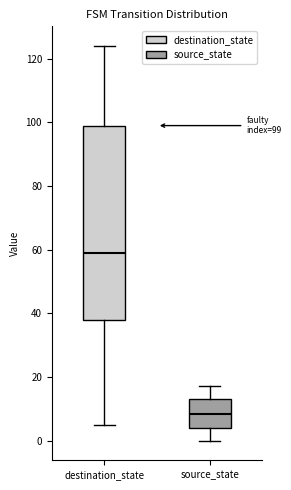

Comparing the boxes themselves (not the whiskers), which one is the tallest?

destination_state